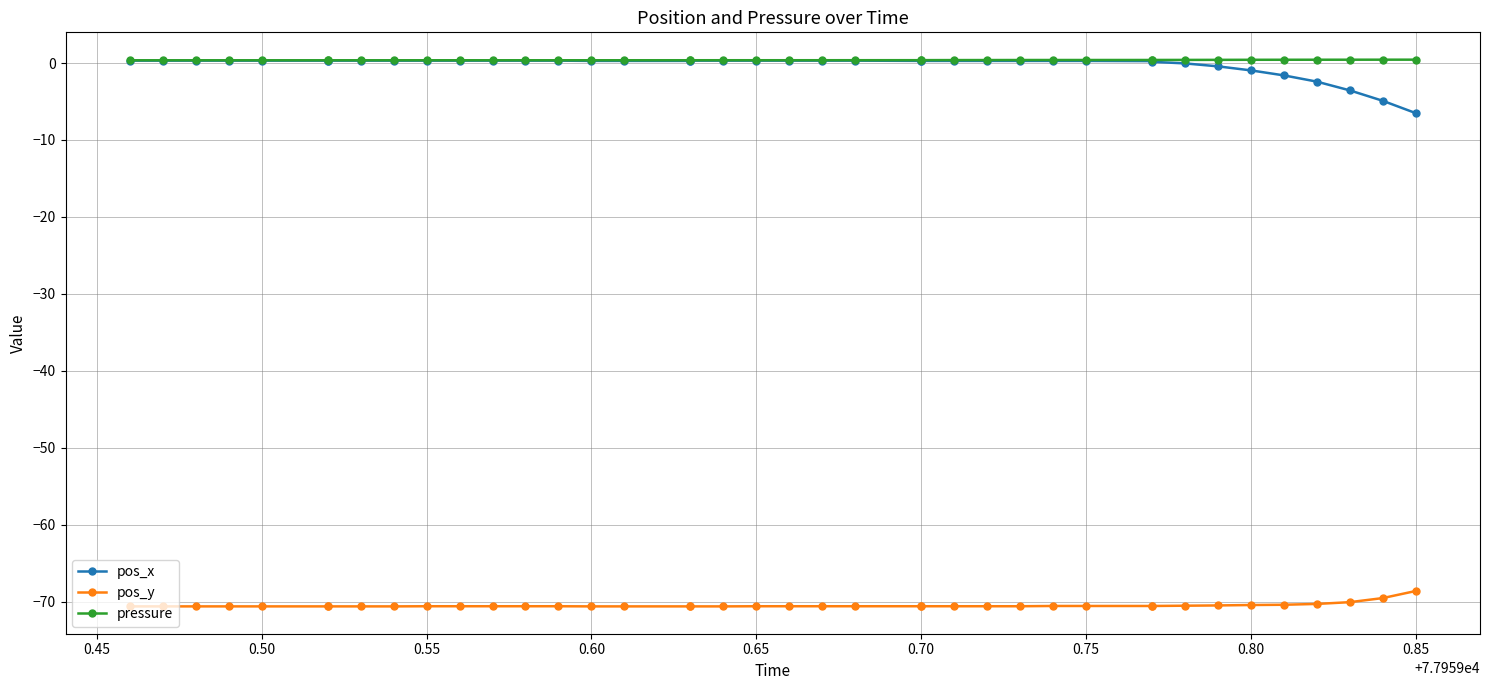

What are all the series names shown in the legend?

pos_x, pos_y, pressure